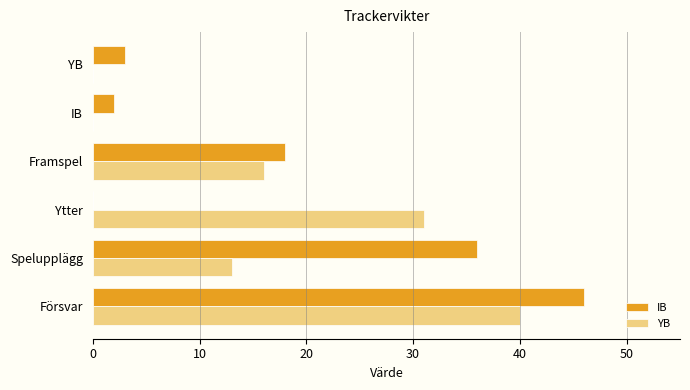

True or false: YB has a value of 31 at Ytter.

True